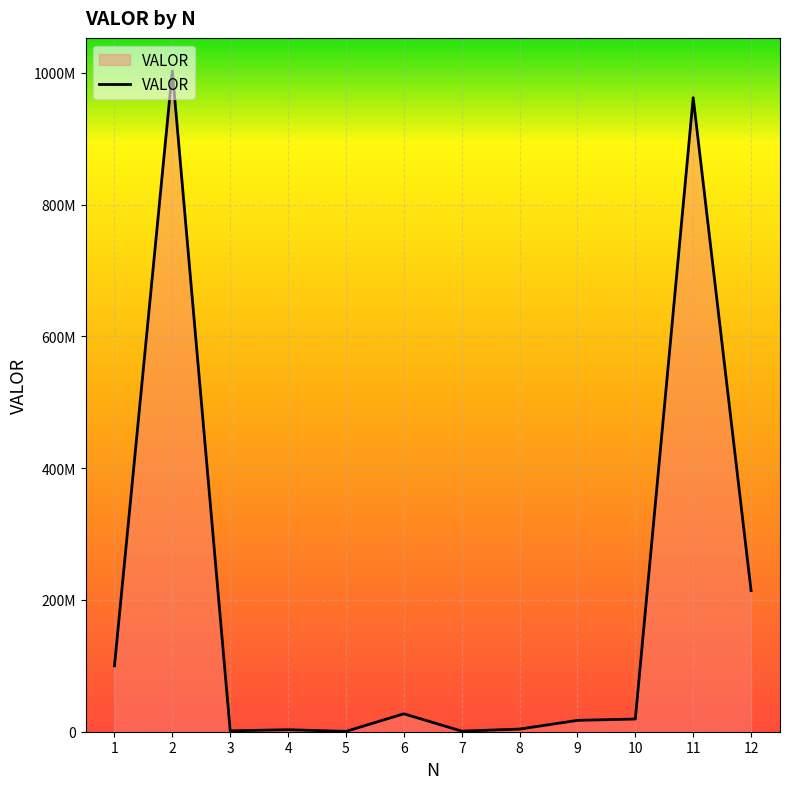

What is the difference between the values at 7 and 1?

99104657